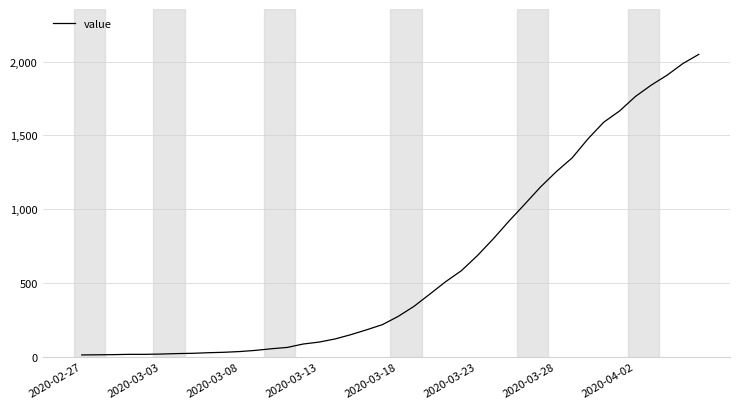

What is the maximum value shown in the chart?

2049